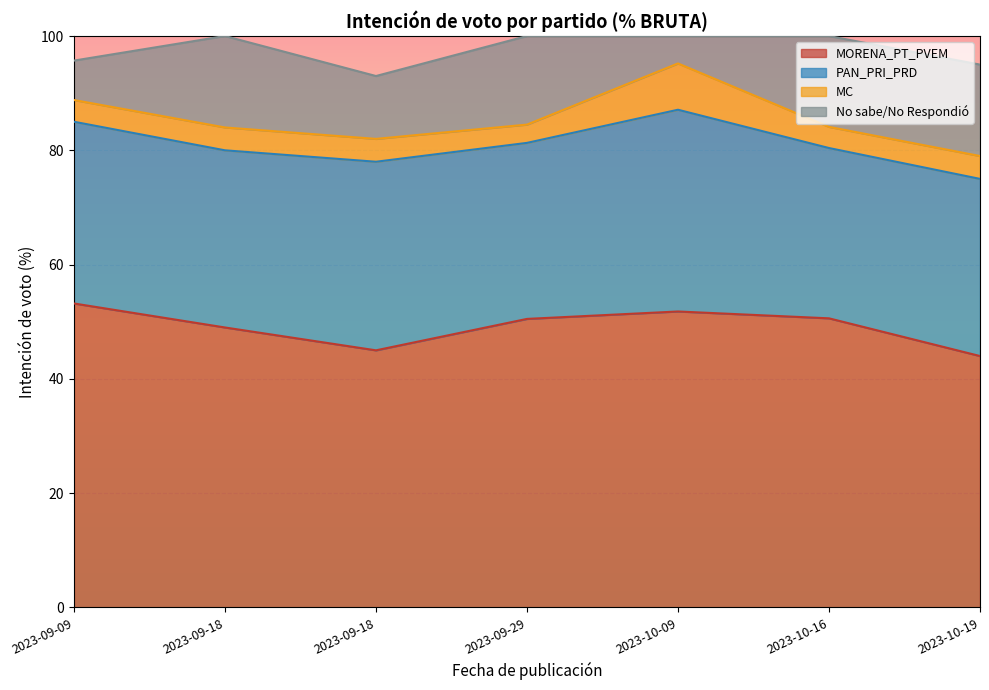

What is the greatest value displayed?

53.2